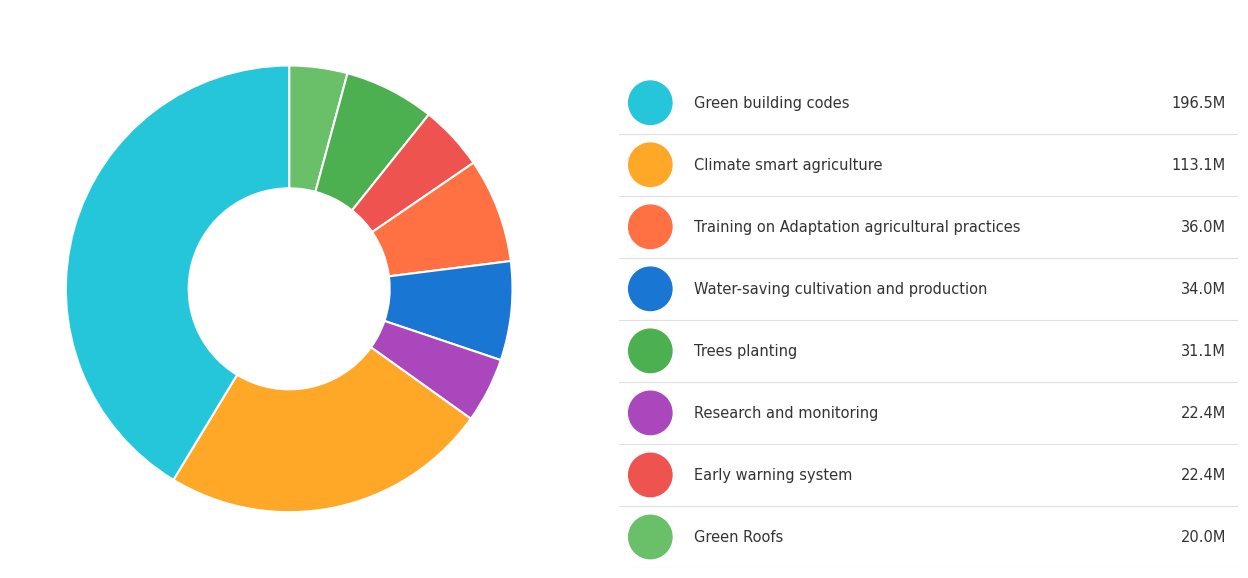

How many slices are in this pie chart?

8